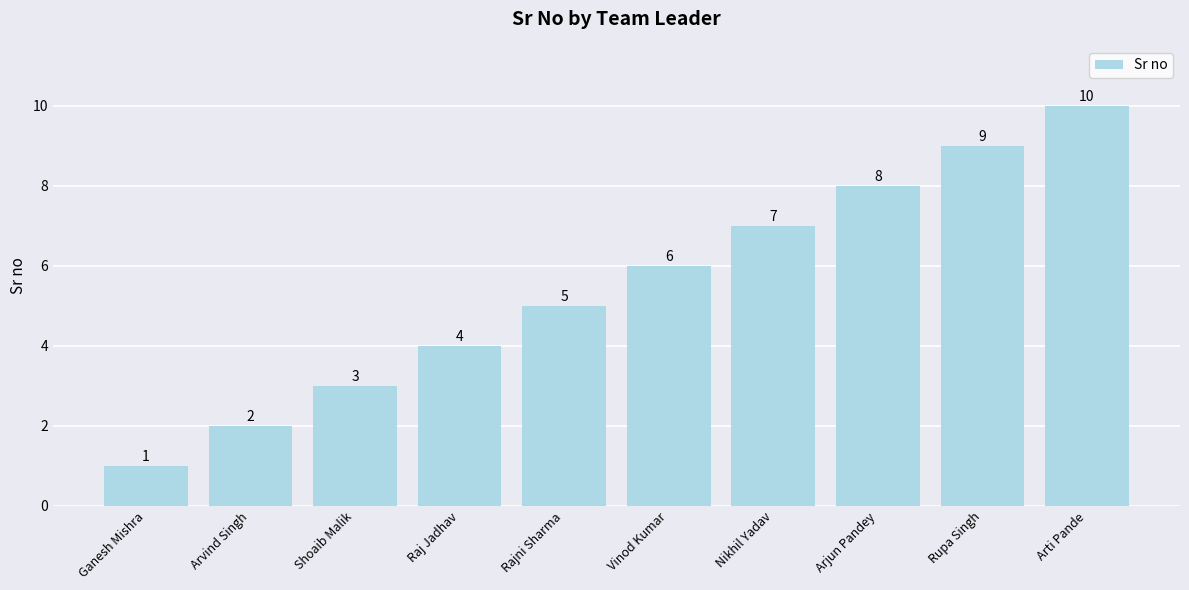

Count the values in the range 3 to 8.

6